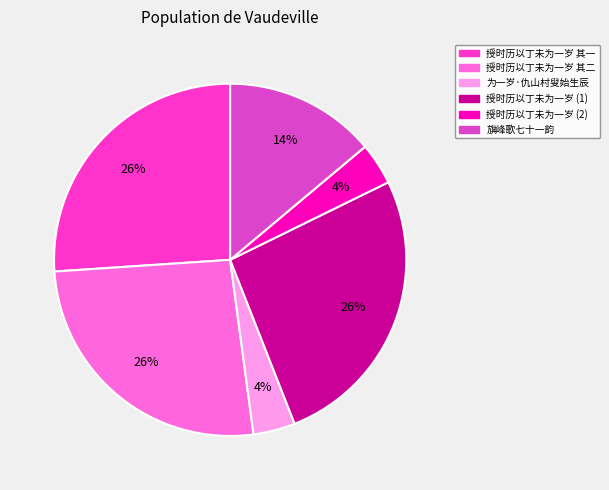

Count the number of slices in the pie.

6